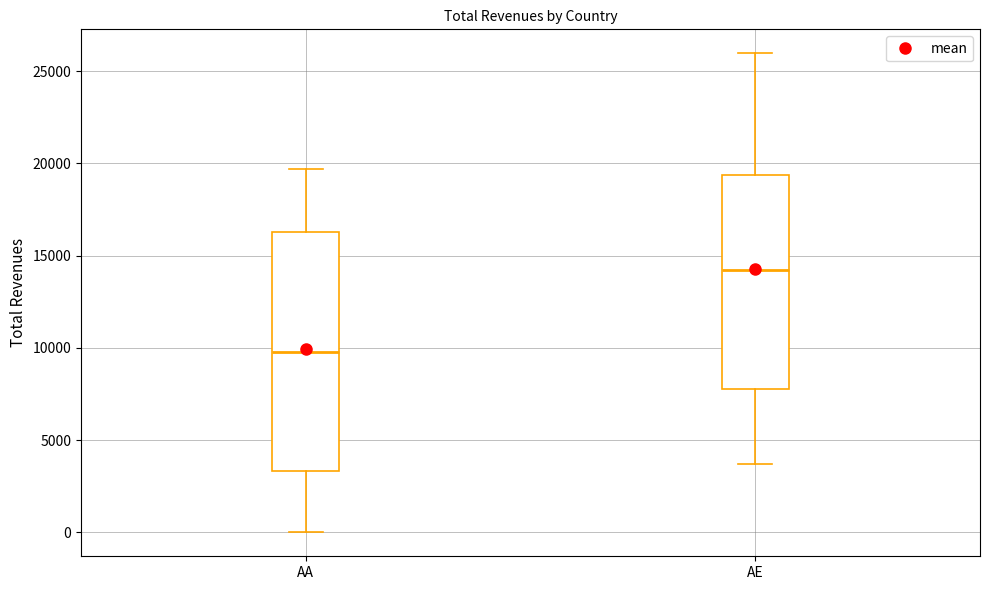

Reading left to right, transcribe this box plot: for each box, give where its median line is, the range the box spans, and where its two whiskers end, as read against the y-axis. The values are not printed on the chart, so give them approximately, as read against the axis.

AA: median 10000, box 3500 to 16500, whiskers 0 to 19500
AE: median 14000, box 8000 to 19500, whiskers 3500 to 26000